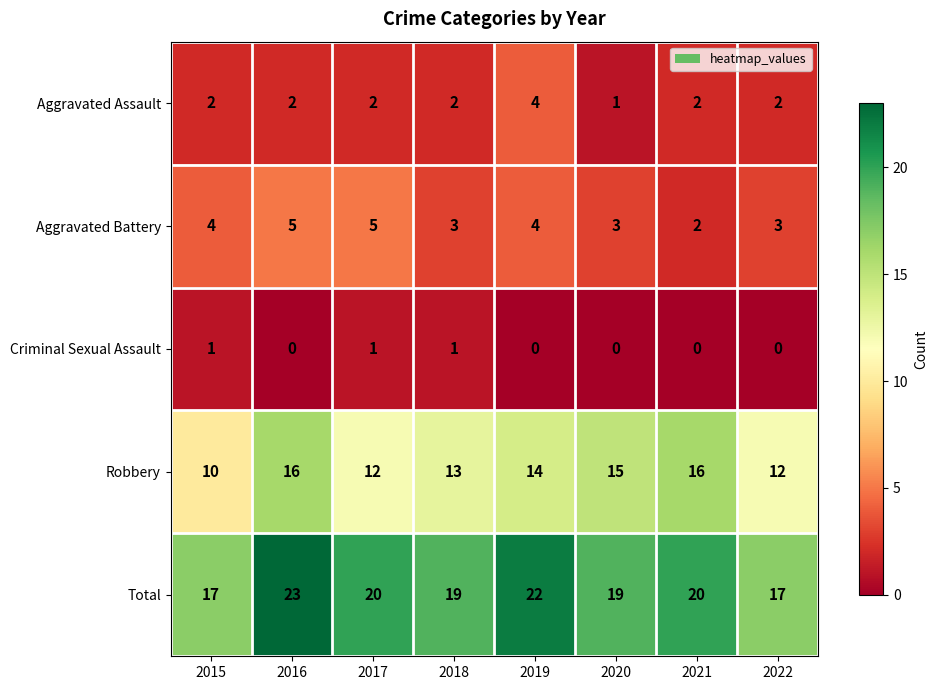

What is the spread (max minus min) of values at 2015?

16